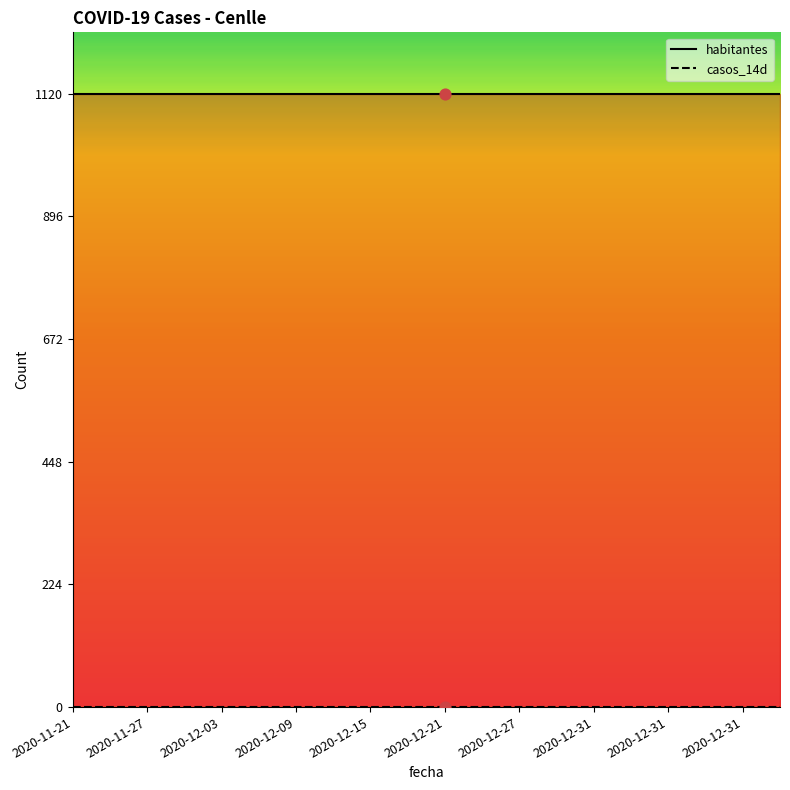

Is the value of habitantes_line at 2020-12-09 greater than the value of casos_14d_line at 2020-12-31?

Yes